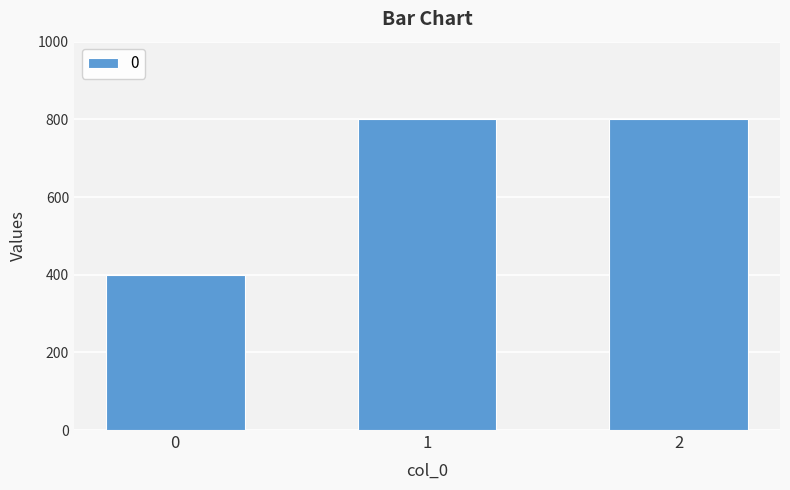

Reading left to right, extract all data points from this chart.

0=400	1=800	2=800